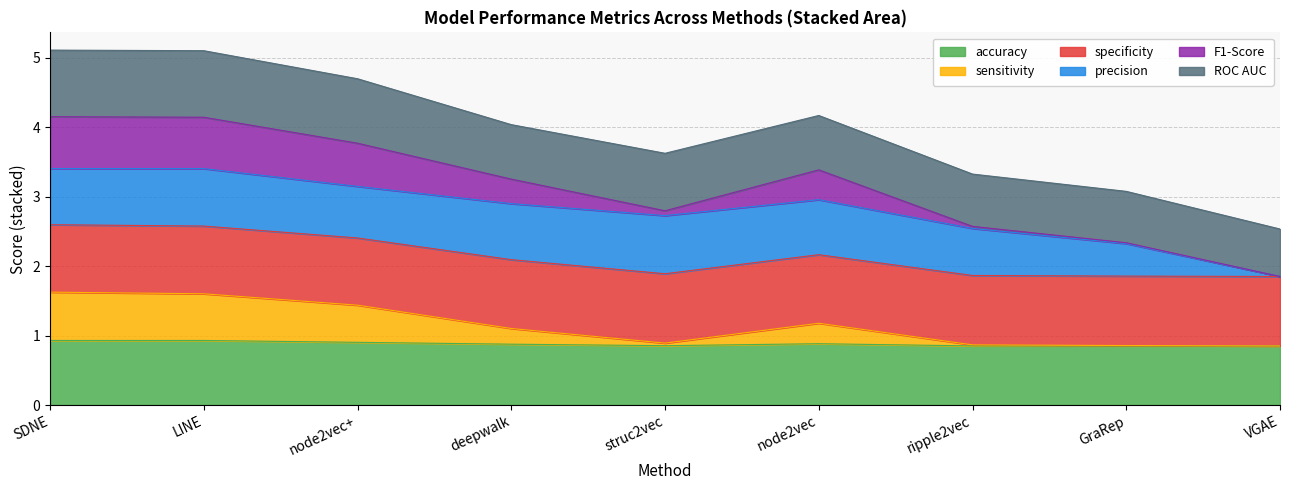

True or false: sensitivity and accuracy intersect in this chart.

False